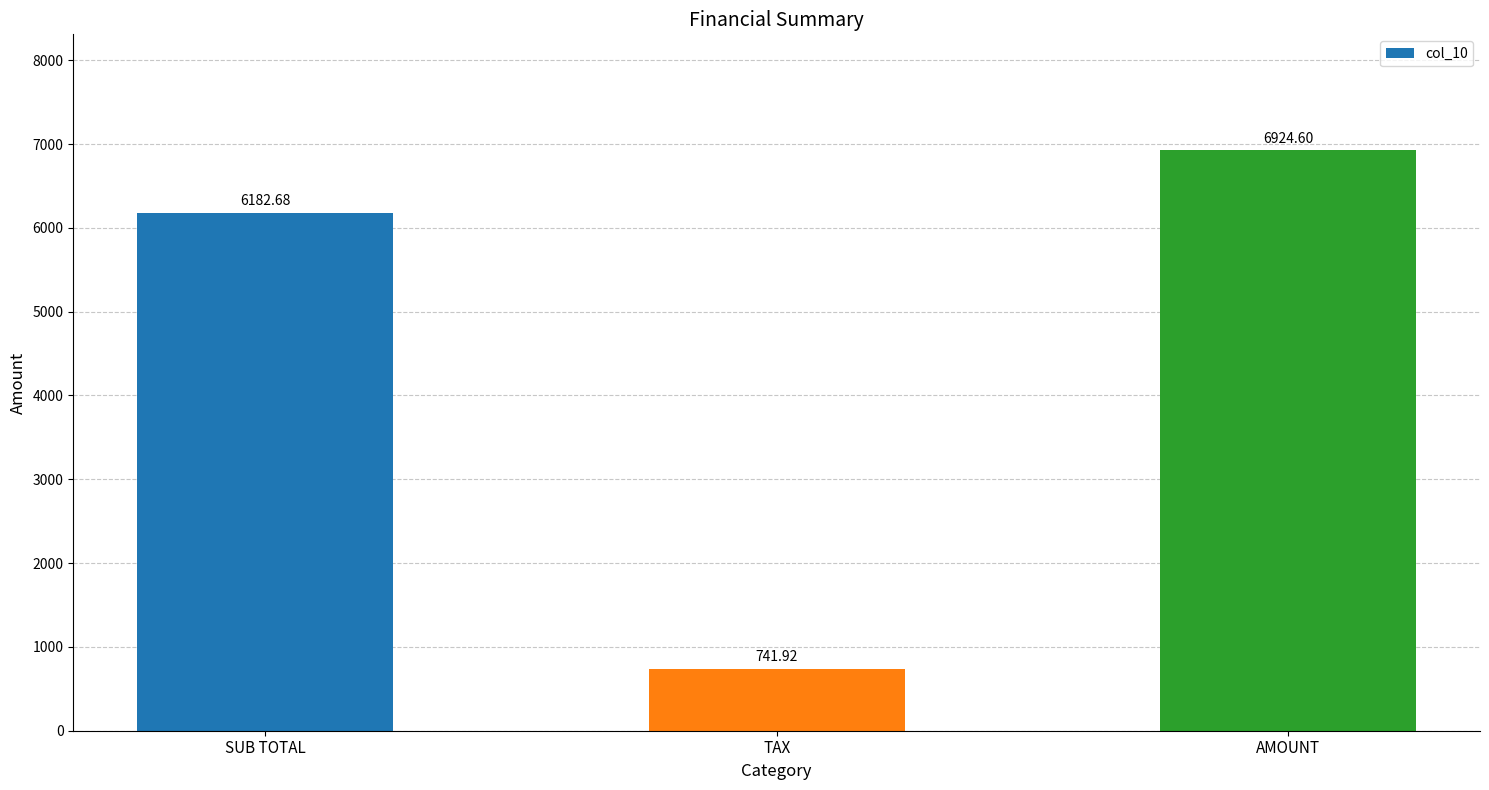

The value at SUB TOTAL is 6182.7. True or false?

True